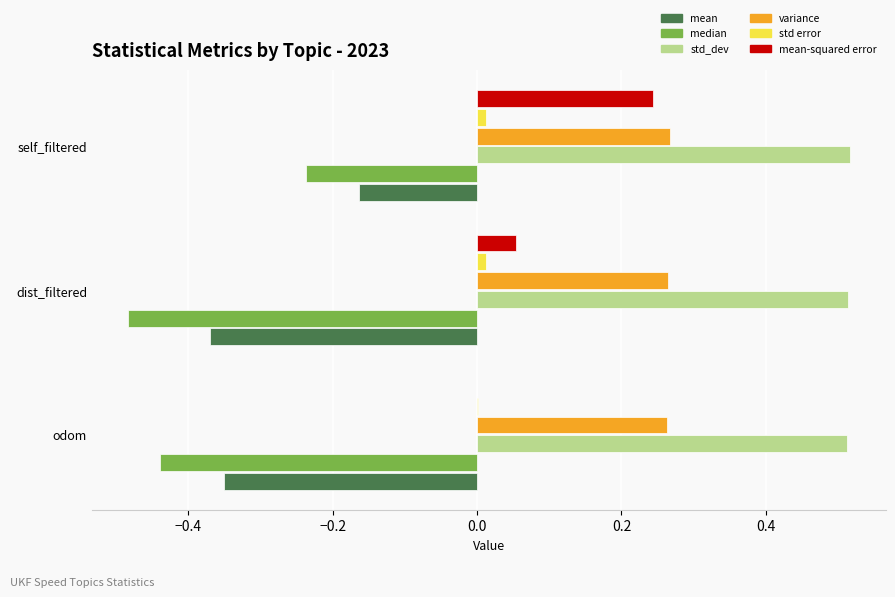

Between odom and self_filtered, which series saw the biggest shift?

mean-squared error